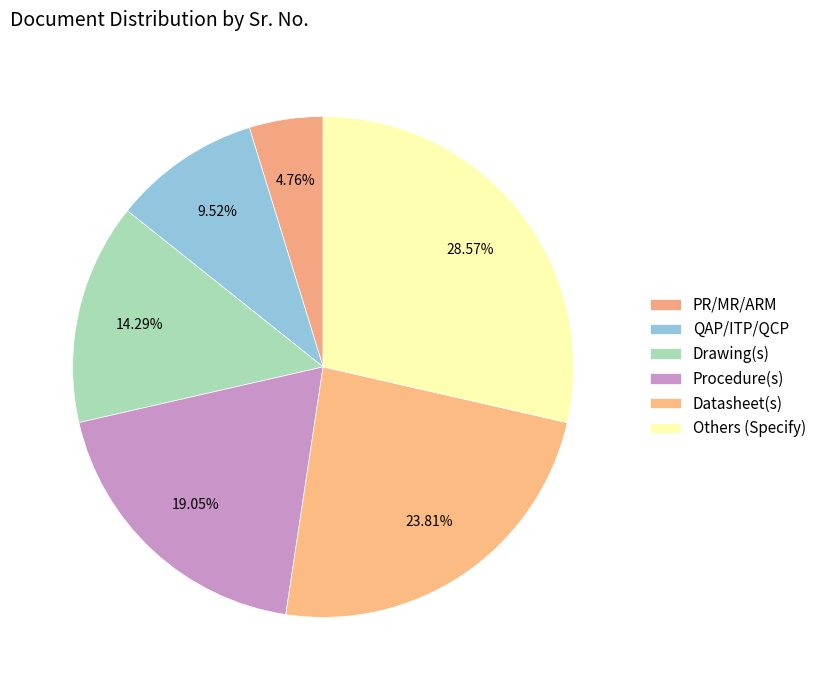

Count the number of slices in the pie.

6